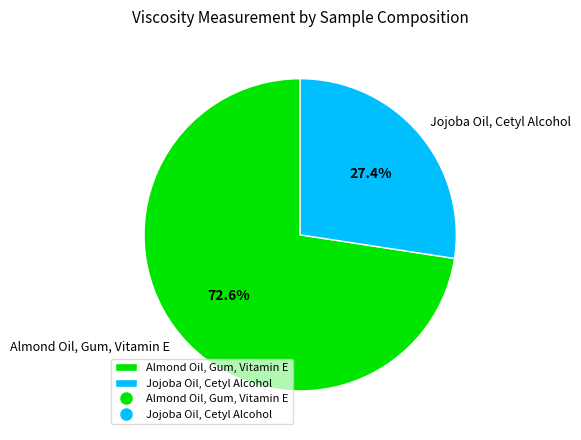

To the nearest percent, what is the combined percentage of Jojoba Oil, Cetyl Alcohol and Almond Oil, Gum, Vitamin E?

100%